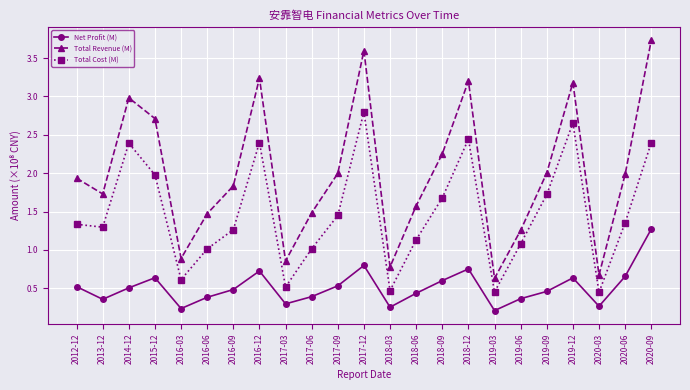

What are all the series names shown in the legend?

Net Profit (M), Total Revenue (M), Total Cost (M)